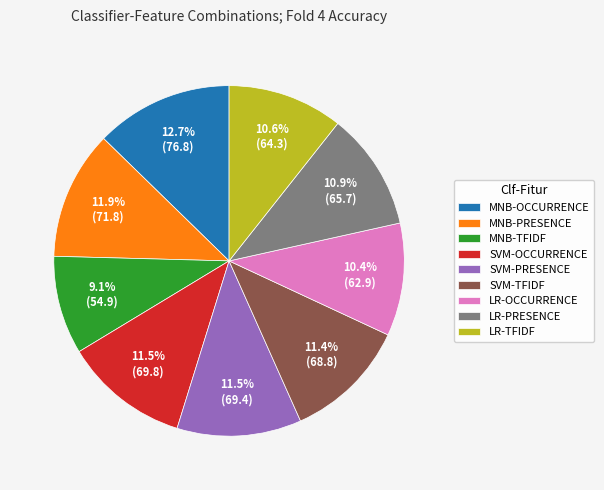

What percentage do SVM-OCCURRENCE and LR-PRESENCE together represent?

22.4%